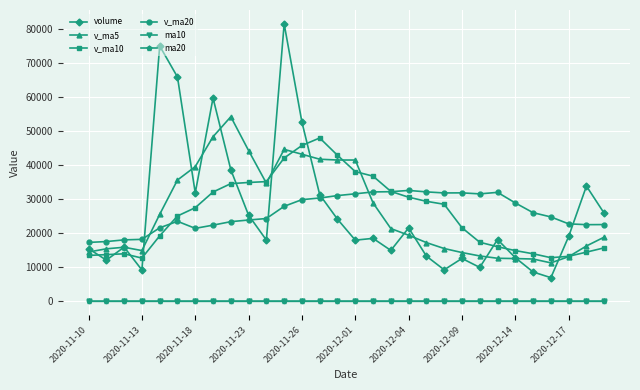

True or false: v_ma5 and ma20 intersect in this chart.

False